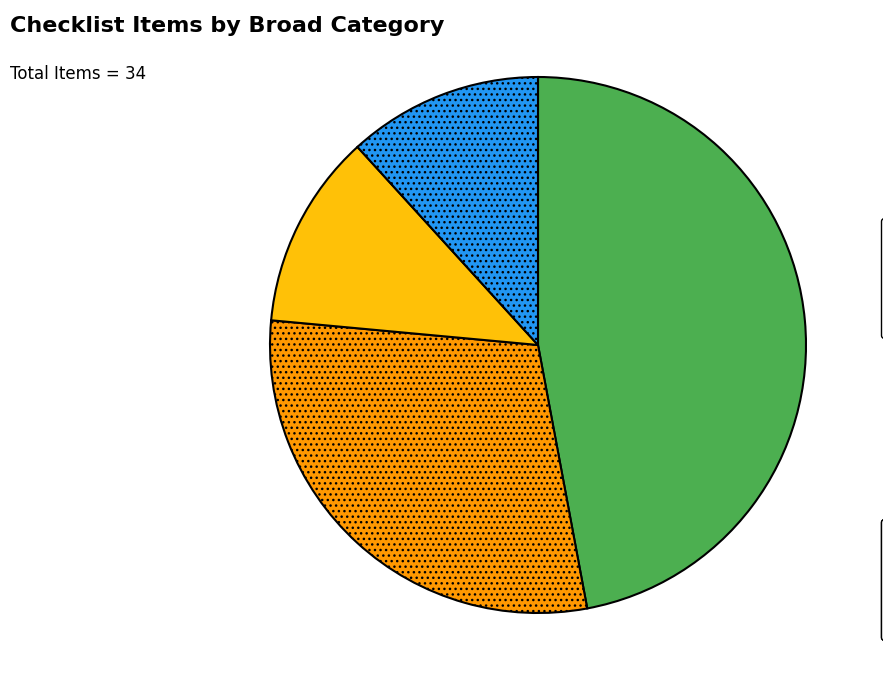

Does any single category account for the majority?

No